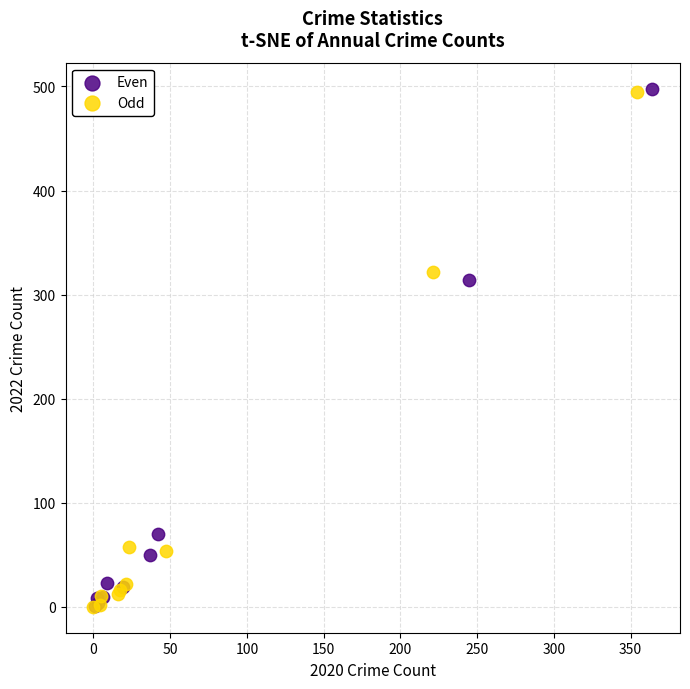

Which series has the widest spread of Y values?

Even